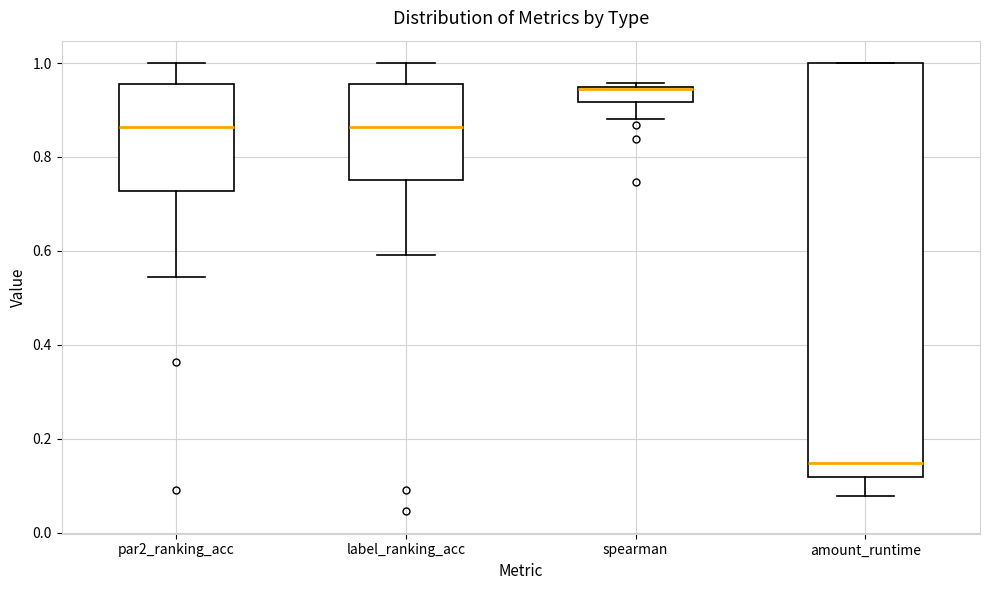

Reading left to right, read every box against the y-axis: the position of its median line, the range the box covers, and the ends of its whiskers. The values are not printed on the chart, so give them approximately, as read against the axis.

par2_ranking_acc: median 0.86, box 0.72 to 0.96, whiskers 0.54 to 1.00
label_ranking_acc: median 0.86, box 0.76 to 0.96, whiskers 0.60 to 1.00
spearman: median 0.94 (drawn on the box's upper edge), box 0.92 to 0.94, whiskers 0.88 to 0.96
amount_runtime: median 0.14, box 0.12 to 1.00, whiskers 0.08 to 1.00